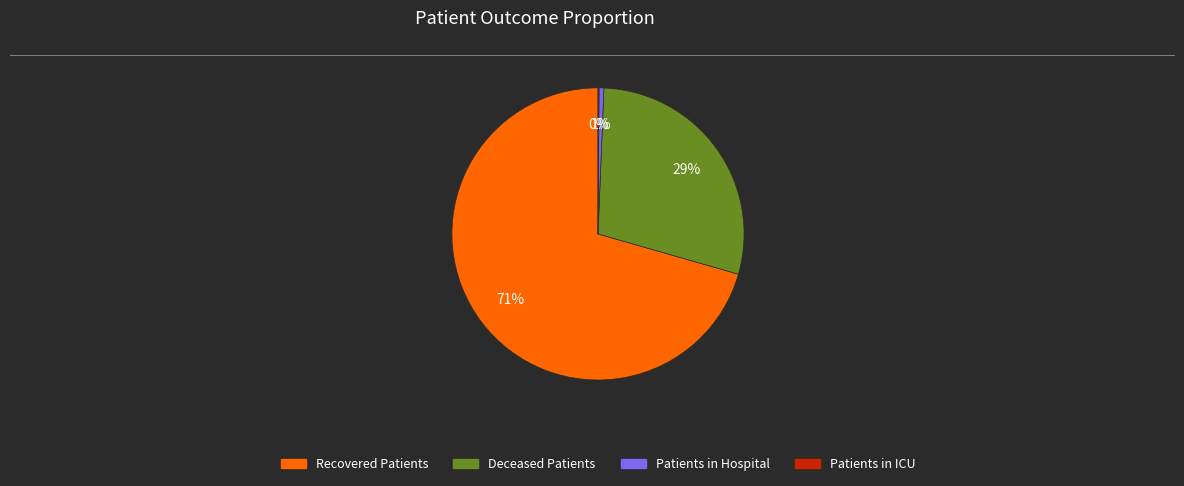

Is the sum of Deceased Patients and Patients in Hospital greater than half?

No